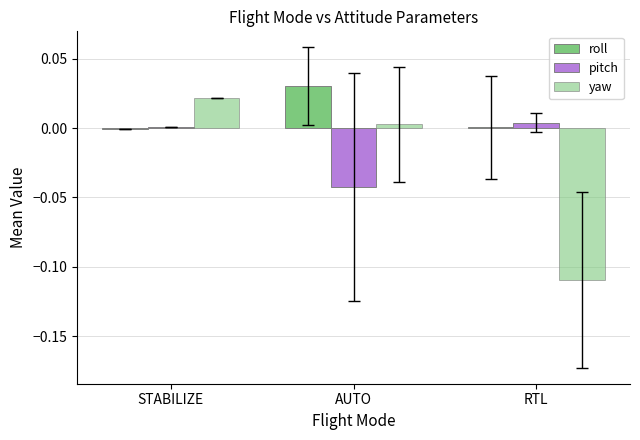

Does the chart contain stacked bars?

No